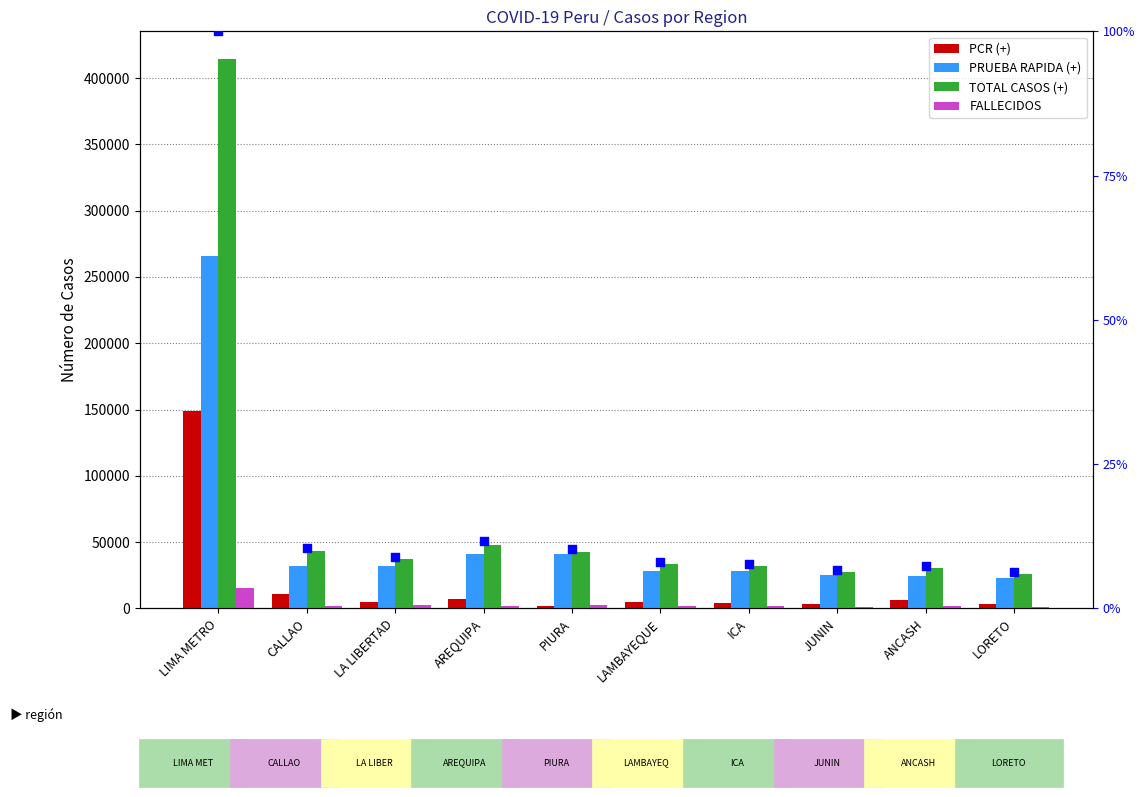

At which category is the sum across all series the highest?

LIMA METRO